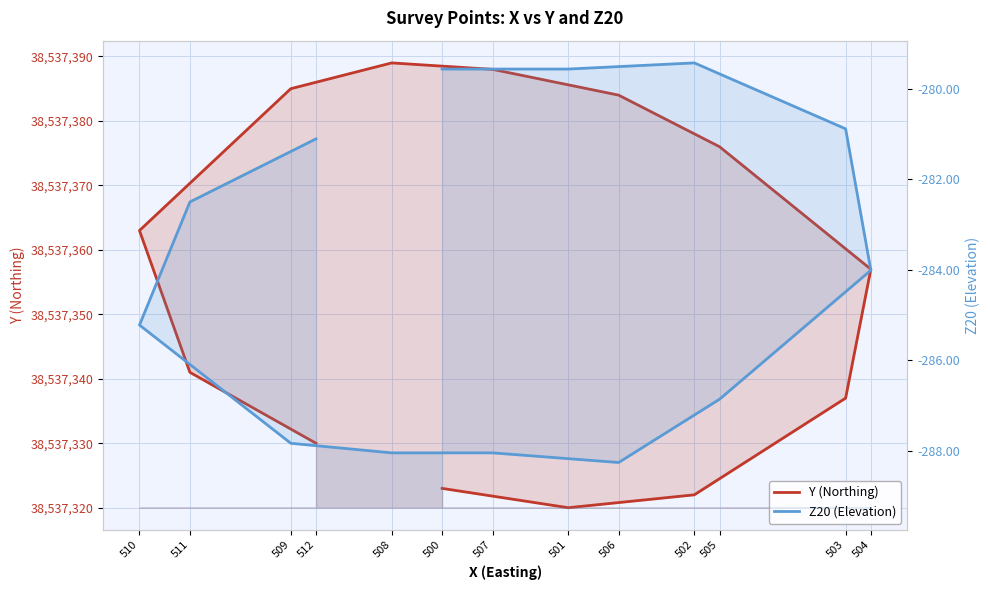

How many values in the Z20 (Elevation) series exceed -284?

6